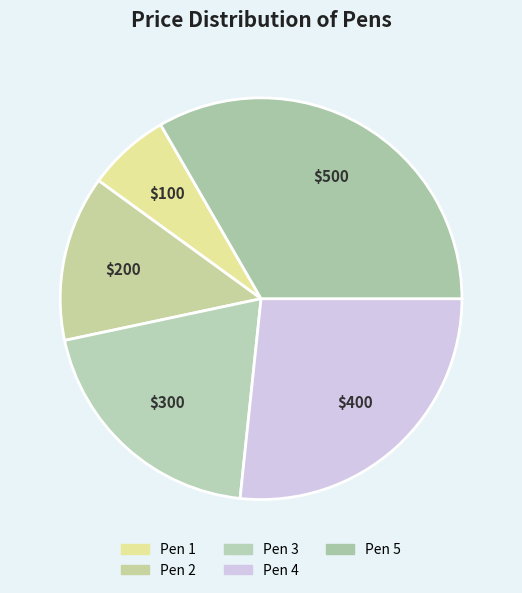

How many segments does this pie chart have?

5